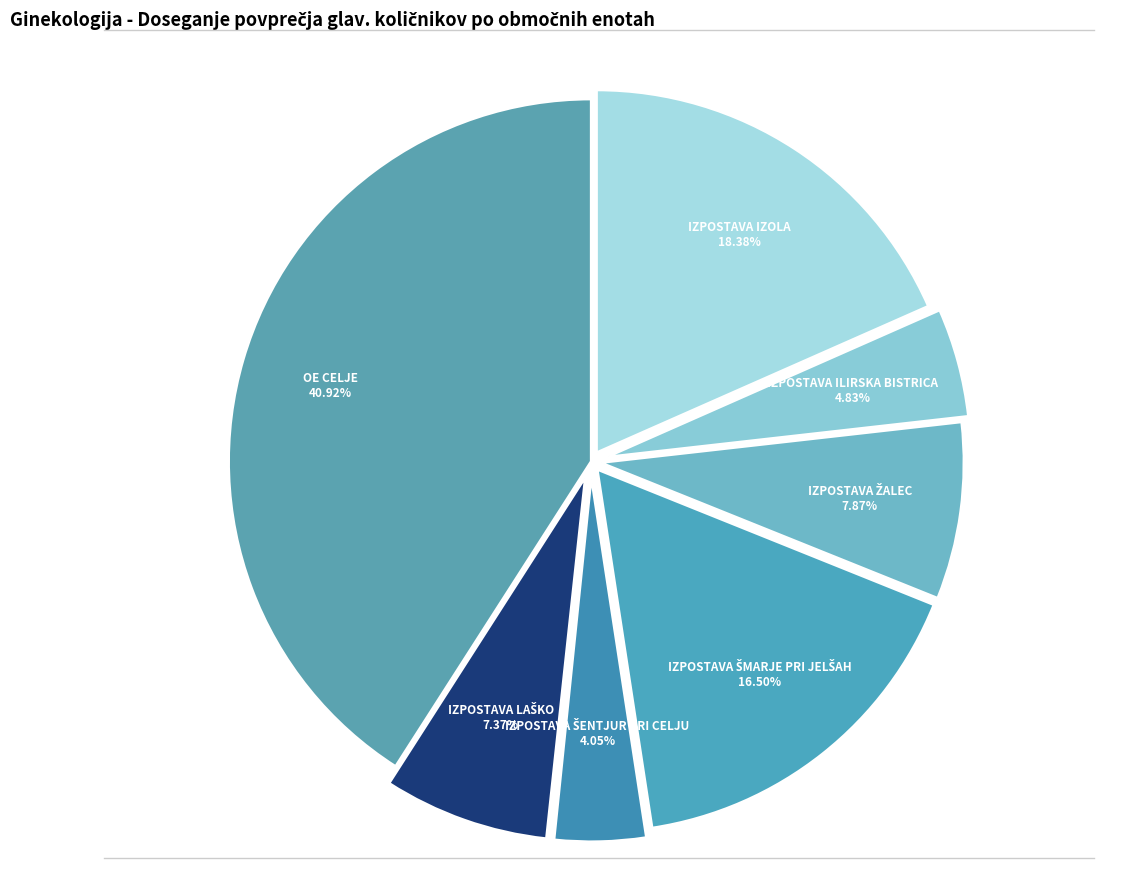

Which slice is the largest?

OE CELJE